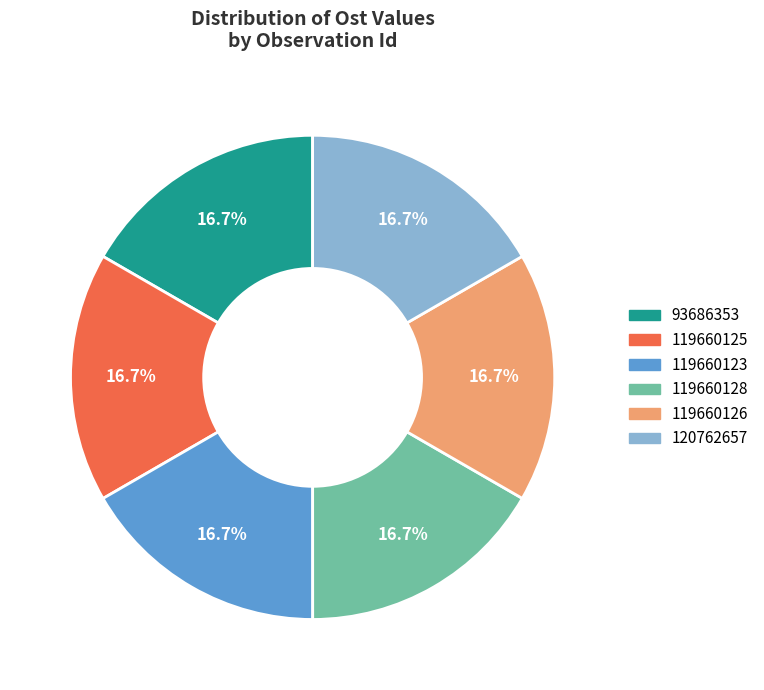

What is the ratio of the value at 93686353 to the value at 120762657?

1.0